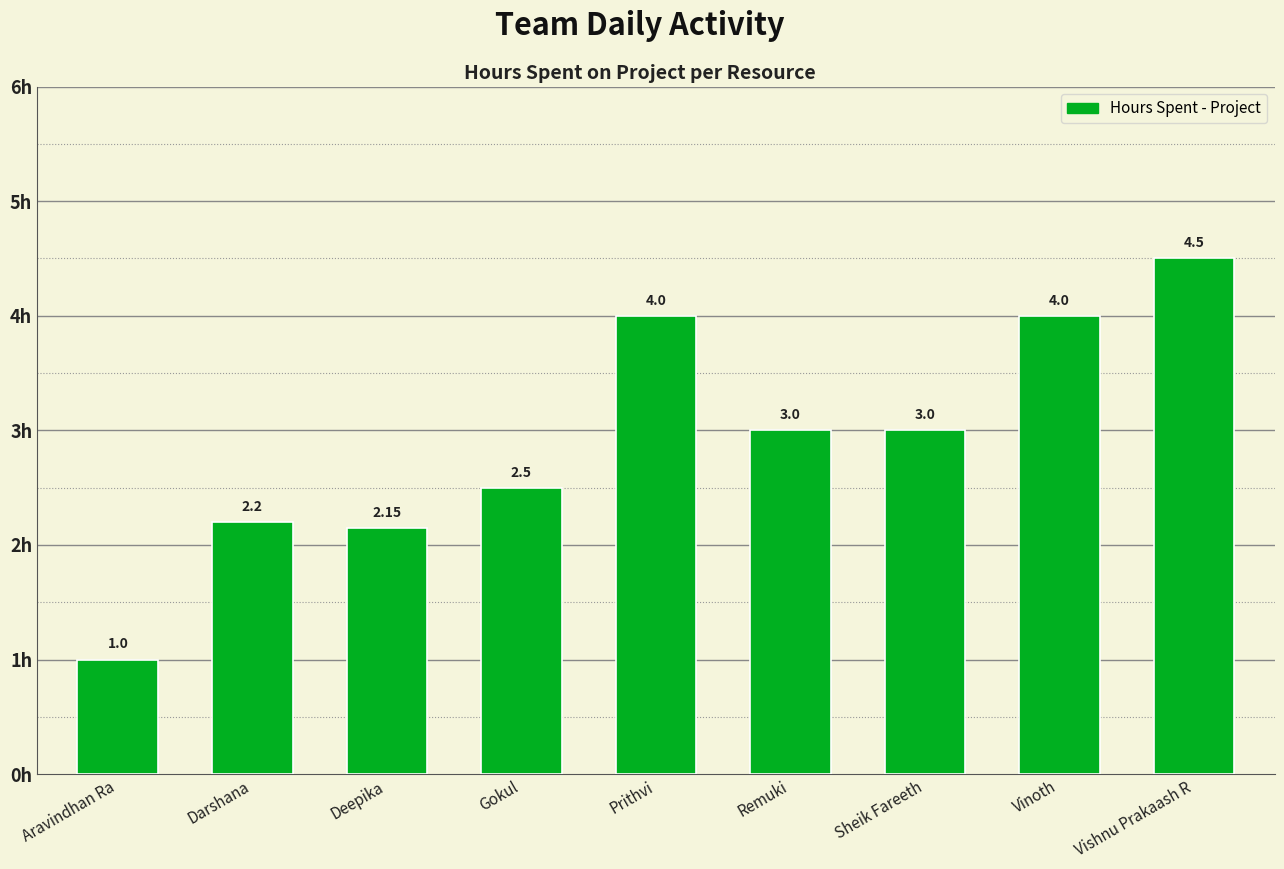

At which label does the data first exceed 3?

Prithvi